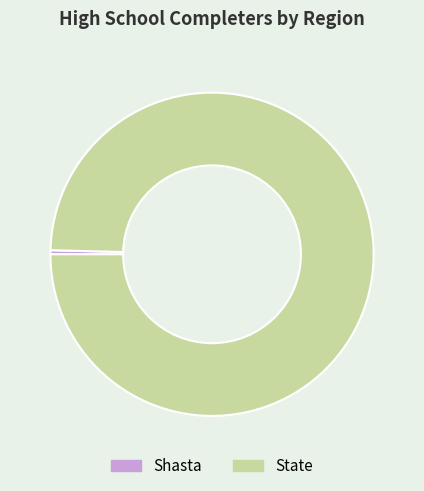

What is the largest slice in the pie chart?

State